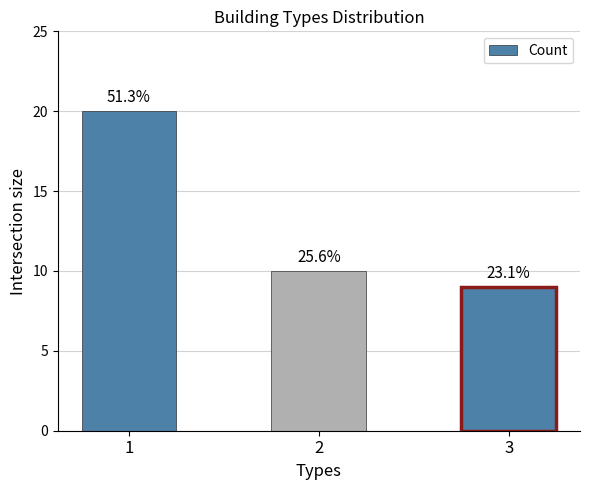

What is the difference between the values at 3 and 2?

1